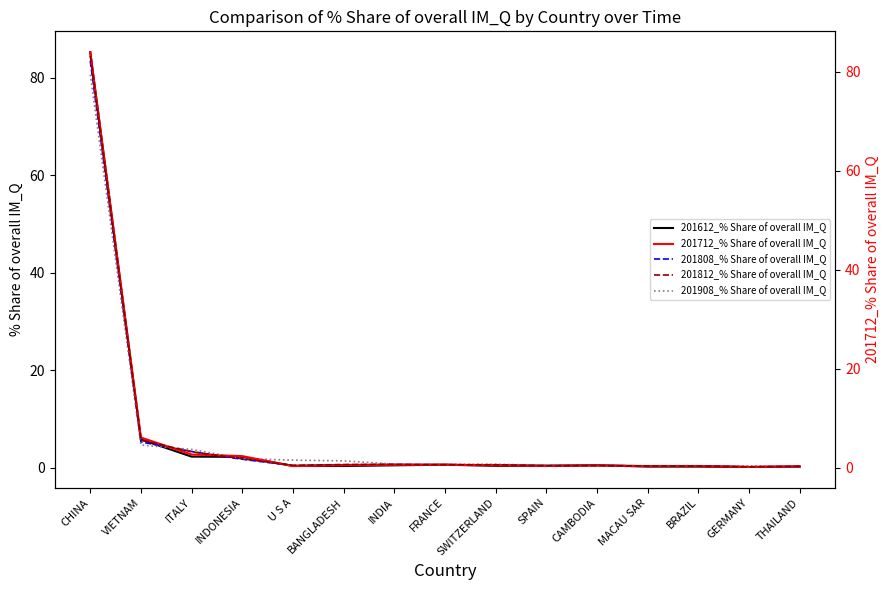

Reading left to right, extract all data points from this chart.

201612_% Share of overall IM_Q: 85.2	5.8	2.2	2.2	0.3	0.3	0.5	0.6	0.4	0.4	0.5	0.2	0.2	0.1	0.2
201808_% Share of overall IM_Q: 83.4	5.3	3.3	1.7	0.4	0.6	0.6	0.6	0.5	0.4	0.4	0.4	0.4	0.1	0.2
201908_% Share of overall IM_Q: 80.6	4.6	3.7	1.8	1.5	1.4	0.7	0.7	0.7	0.5	0.4	0.4	0.3	0.3	0.3
201712_% Share of overall IM_Q: 84.0	6.1	2.6	2.3	0.3	0.5	0.5	0.6	0.4	0.3	0.4	0.3	0.3	0.1	0.2
201812_% Share of overall IM_Q: 83.2	5.6	3.2	1.8	0.4	0.6	0.6	0.6	0.6	0.4	0.4	0.3	0.3	0.1	0.2